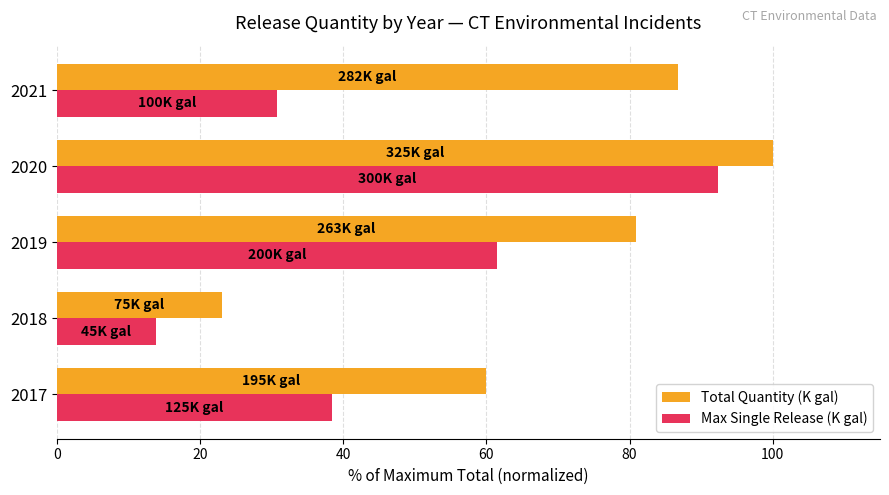

List the labels in order of Max Single Release (K gal) value, smallest first.

2018, 2021, 2017, 2019, 2020